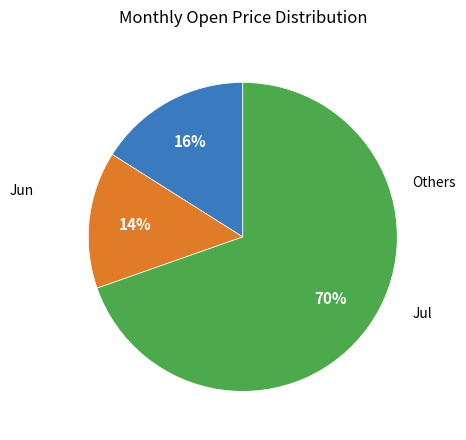

Is there a majority slice in this chart?

Yes